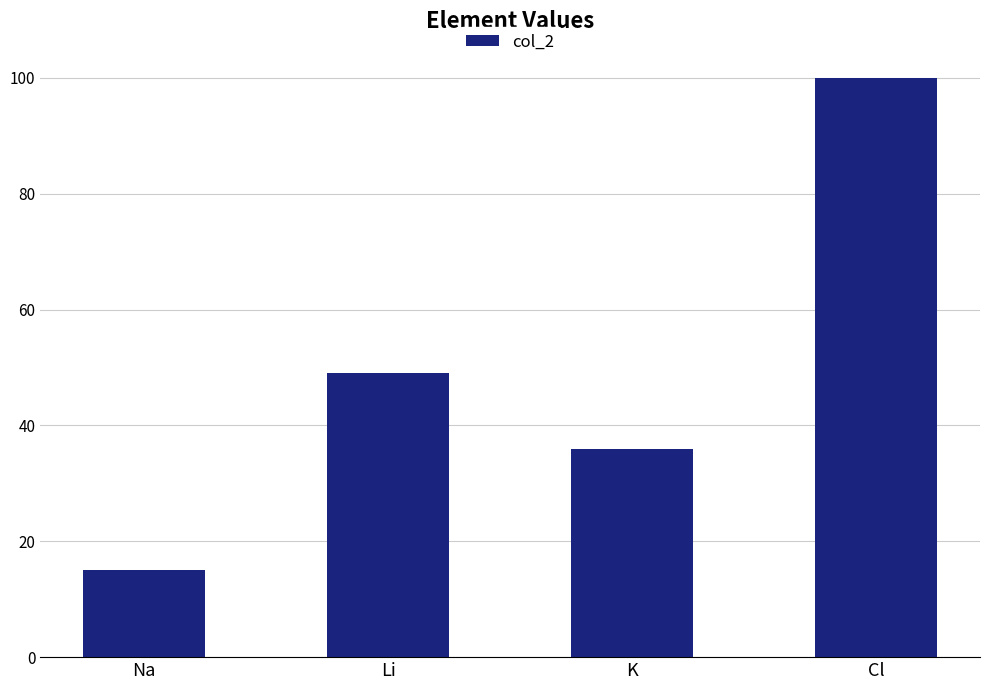

Which label corresponds to the largest value in the chart?

Cl